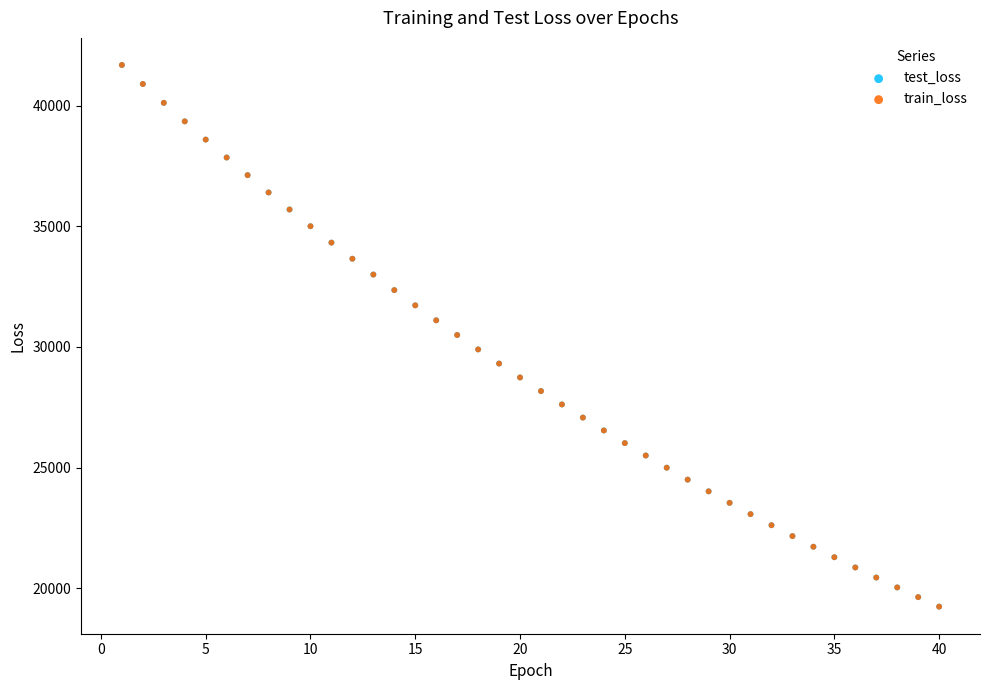

What are all the series names shown in the legend?

test_loss, train_loss